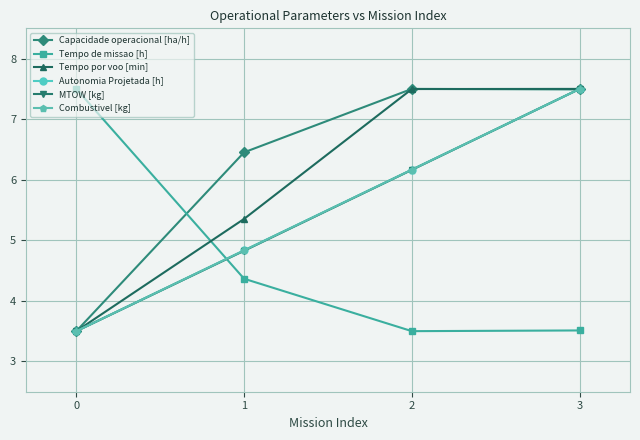

Is this an area chart (filled region under the line)?

No